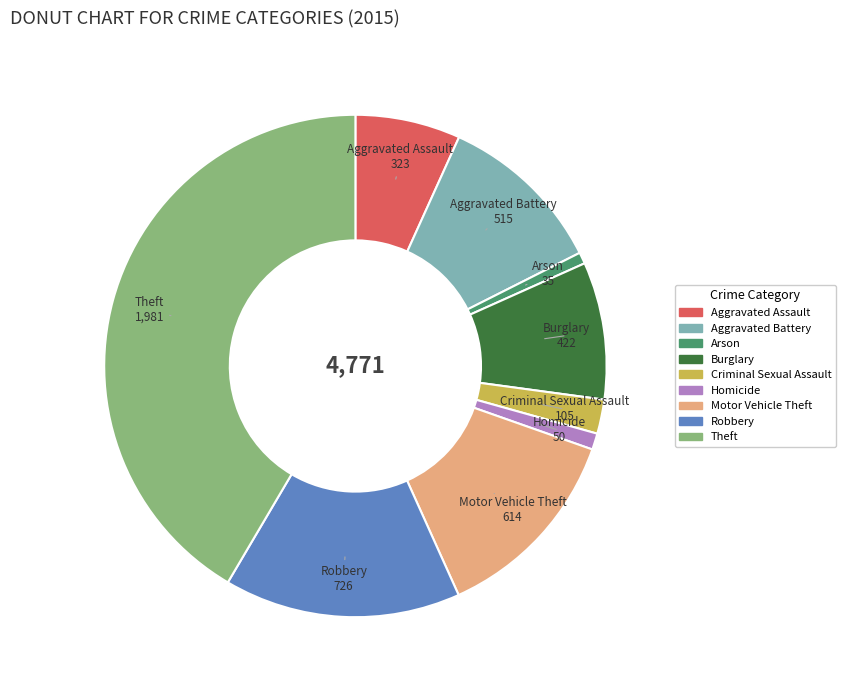

Is the sum of Arson and Motor Vehicle Theft greater than half?

No